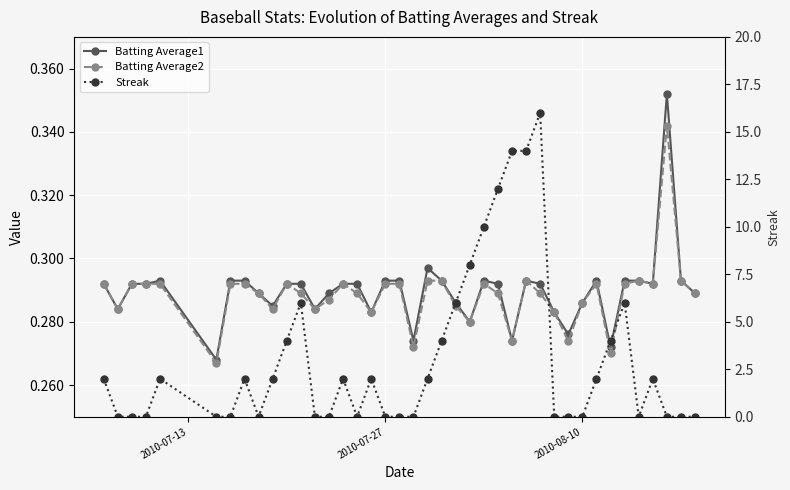

Which series has the widest spread of values?

Streak